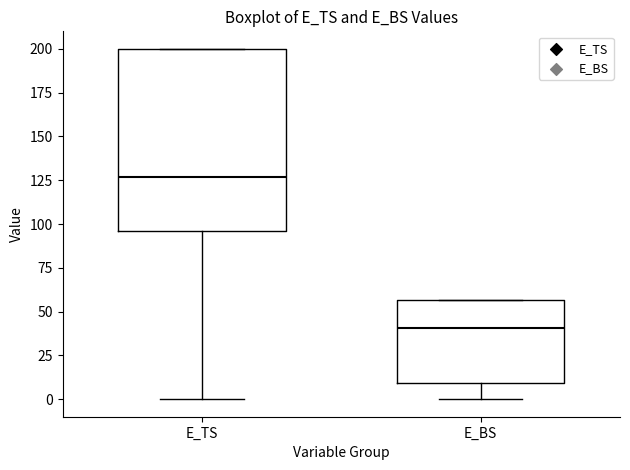

Reading left to right, read every box against the y-axis: the position of its median line, the range the box covers, and the ends of its whiskers. The values are not printed on the chart, so give them approximately, as read against the axis.

E_TS: median 125, box 95 to 200, whiskers 0 to 200
E_BS: median 40, box 10 to 55, whiskers 0 to 55